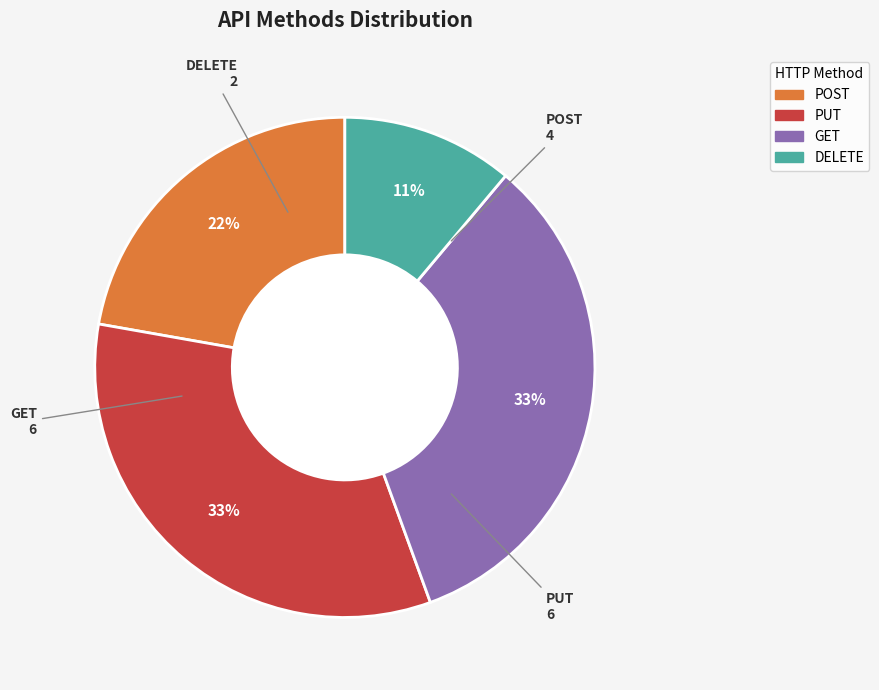

To the nearest percent, what portion does DELETE represent?

11%